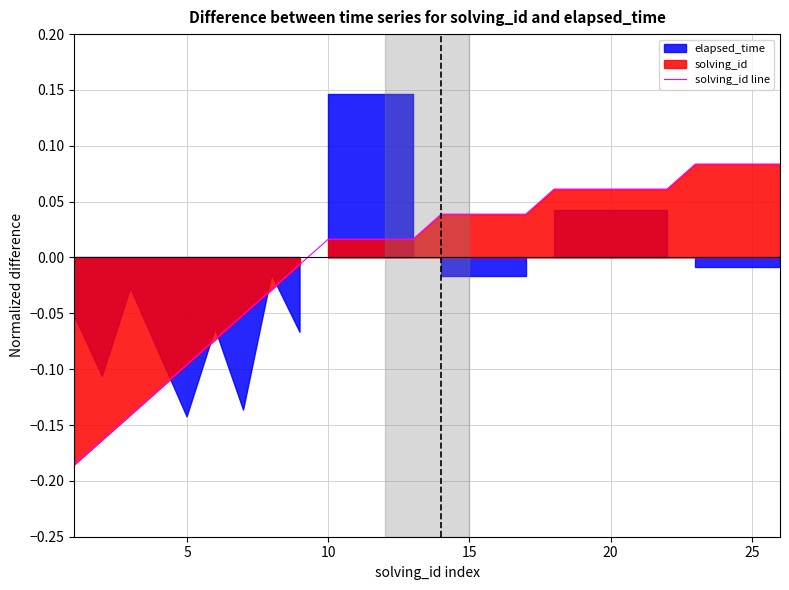

How many data points are less than 0?

9